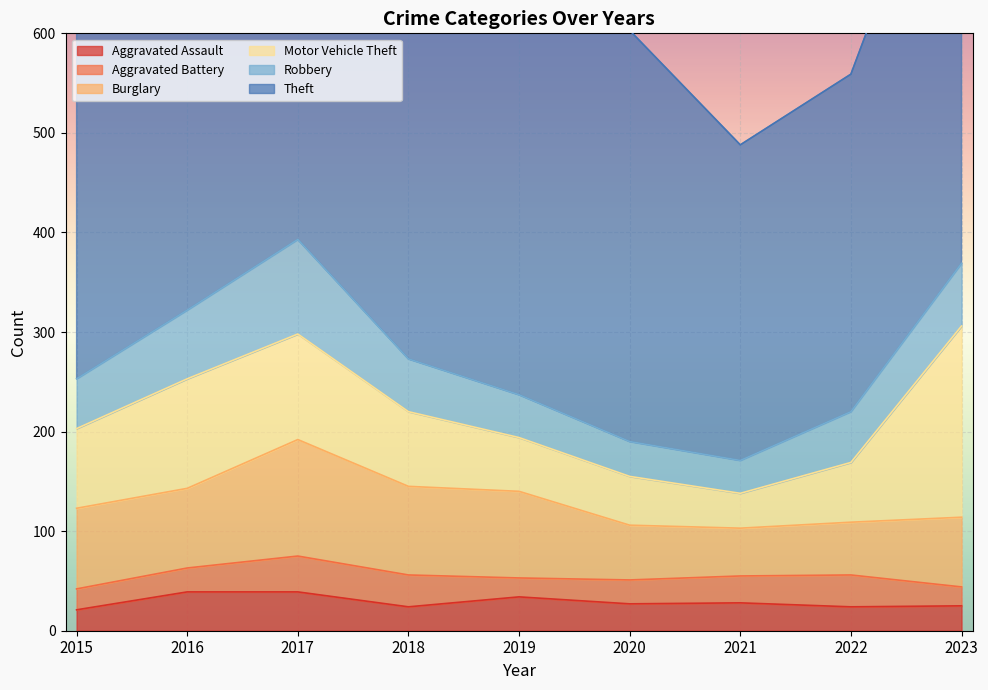

At how many categories does at least one series exceed 232?

9